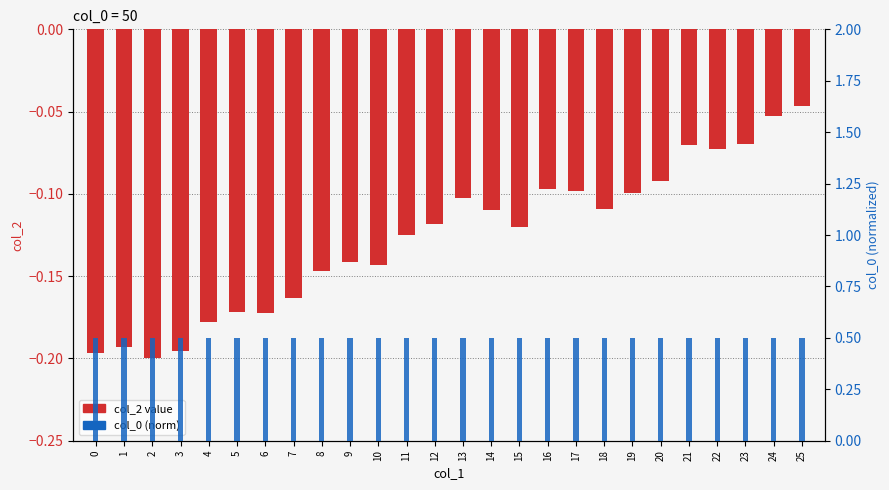

Reading right to left, transcribe all the data shown in this chart.

col_2 (value): 25=-0.0	24=-0.1	23=-0.1	22=-0.1	21=-0.1	20=-0.1	19=-0.1	18=-0.1	17=-0.1	16=-0.1	15=-0.1	14=-0.1	13=-0.1	12=-0.1	11=-0.1	10=-0.1	9=-0.1	8=-0.1	7=-0.2	6=-0.2	5=-0.2	4=-0.2	3=-0.2	2=-0.2	1=-0.2	0=-0.2
col_0 (norm): 25=0.5	24=0.5	23=0.5	22=0.5	21=0.5	20=0.5	19=0.5	18=0.5	17=0.5	16=0.5	15=0.5	14=0.5	13=0.5	12=0.5	11=0.5	10=0.5	9=0.5	8=0.5	7=0.5	6=0.5	5=0.5	4=0.5	3=0.5	2=0.5	1=0.5	0=0.5